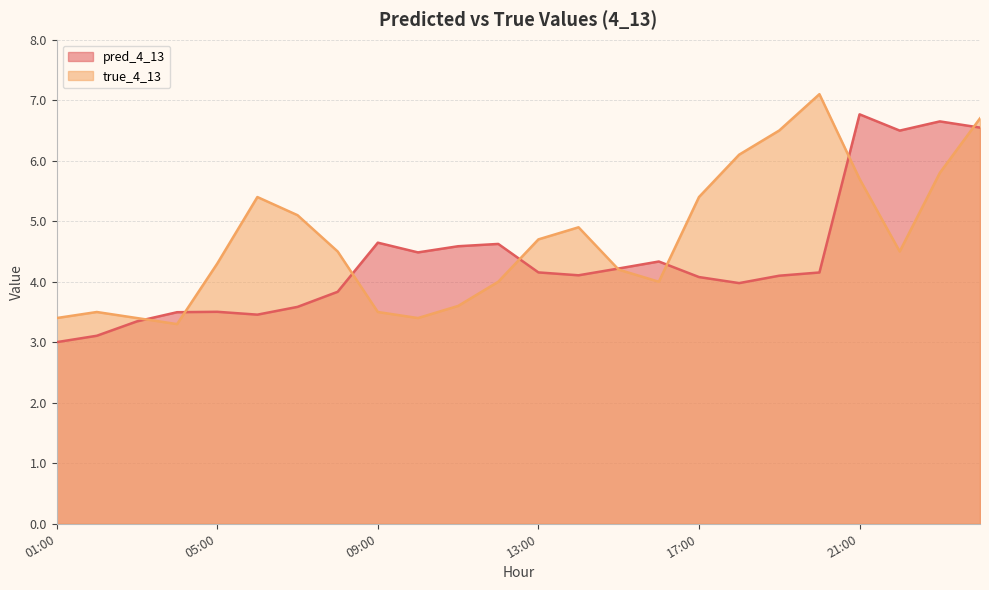

Where does the pred_4_13 series first go above 4?

09:00